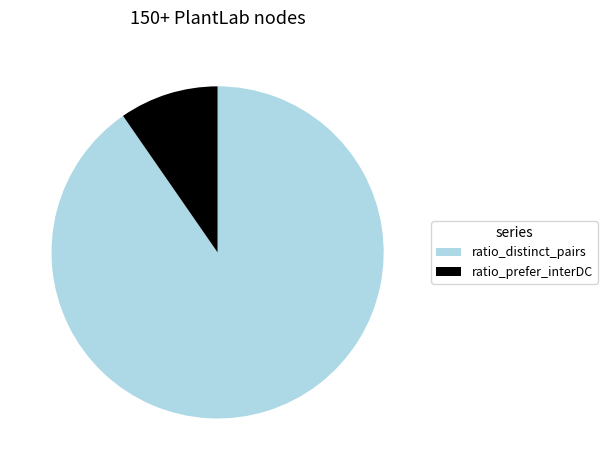

Count the number of slices in the pie.

2